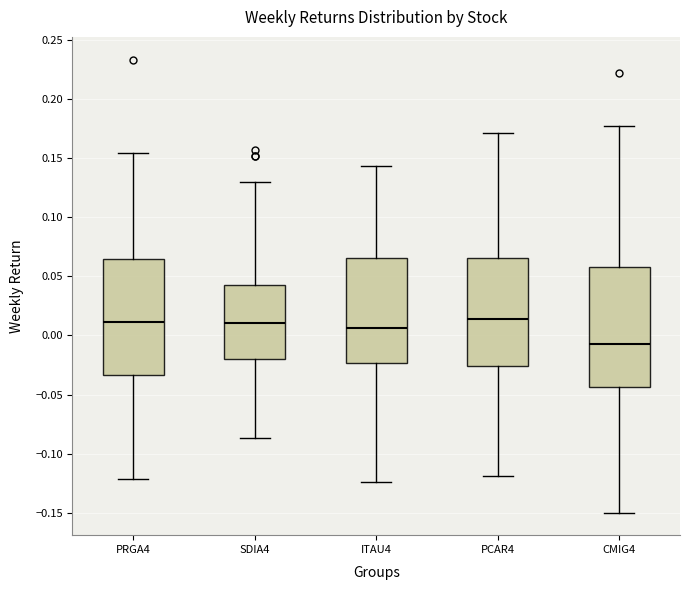

Which box's median line is the lowest?

CMIG4